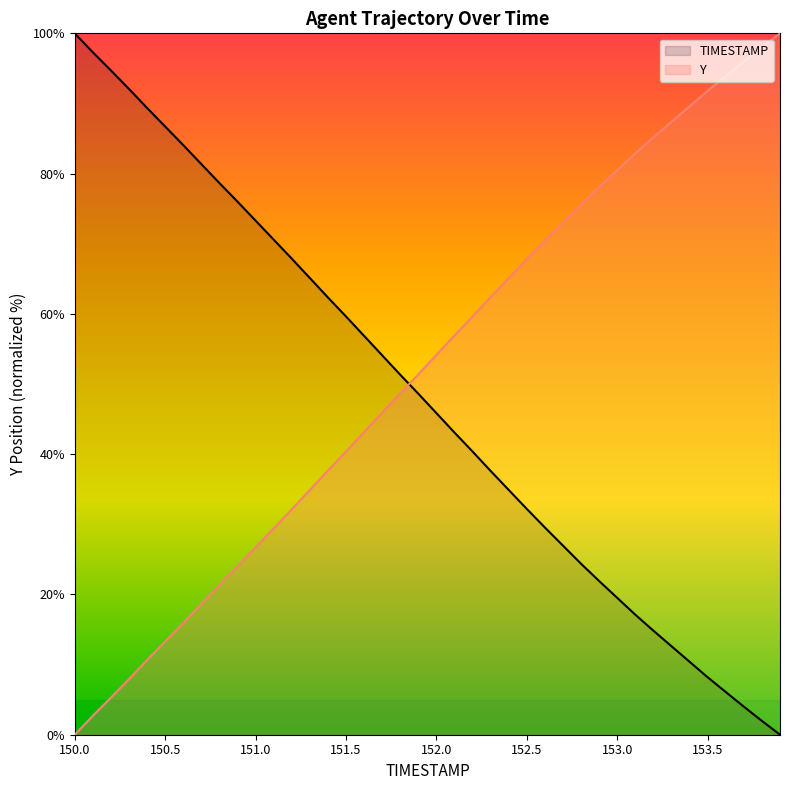

Which series has the largest range (max minus min)?

TIMESTAMP